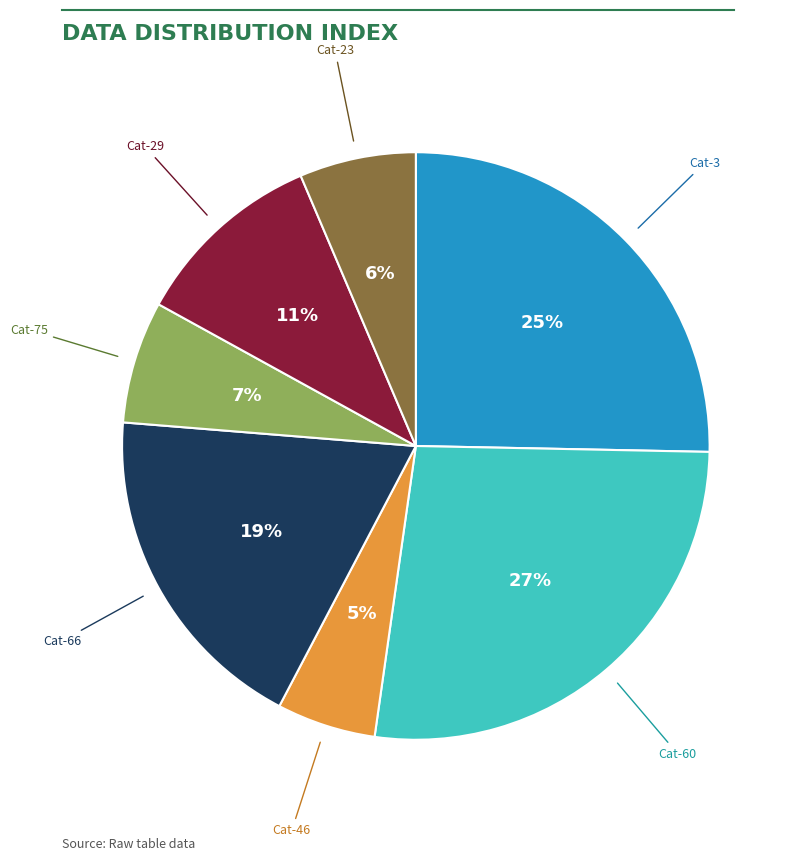

Count the number of slices in the pie.

7